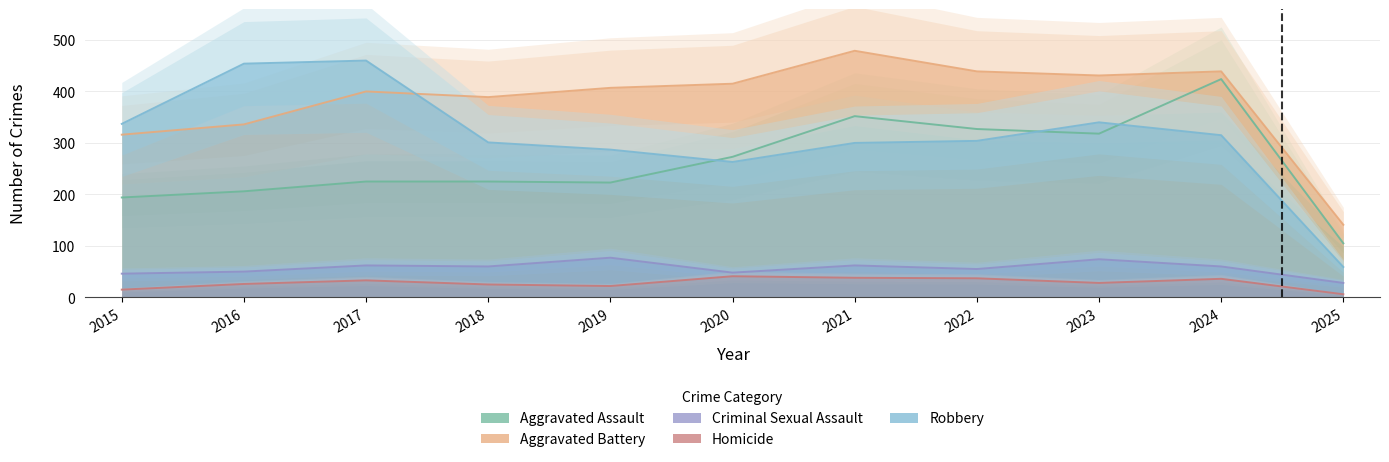

Does the chart have visible grid lines?

Yes